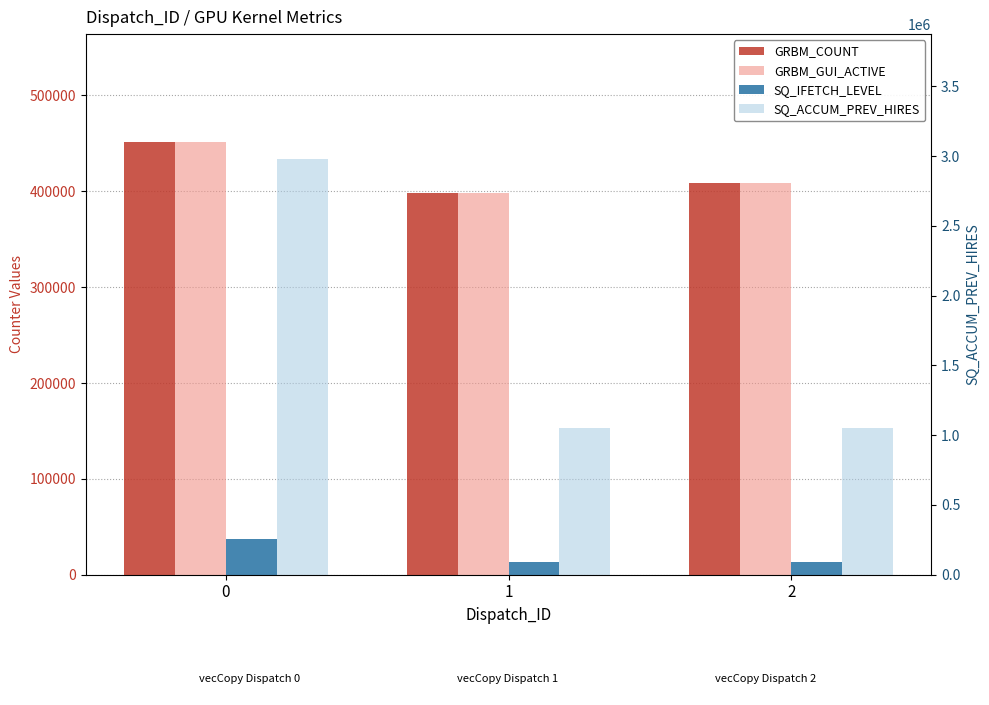

Between 1 and 2, which series saw the biggest shift?

GRBM_COUNT